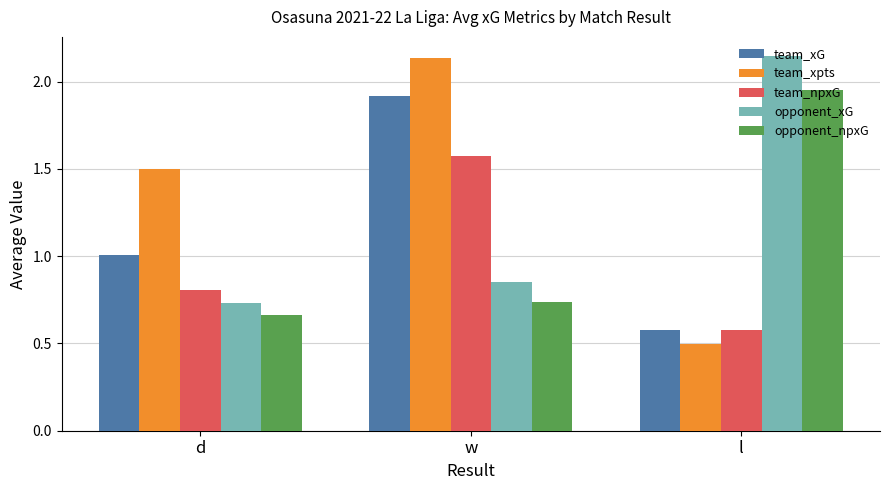

What is the label of the 1st bar from the left?

d